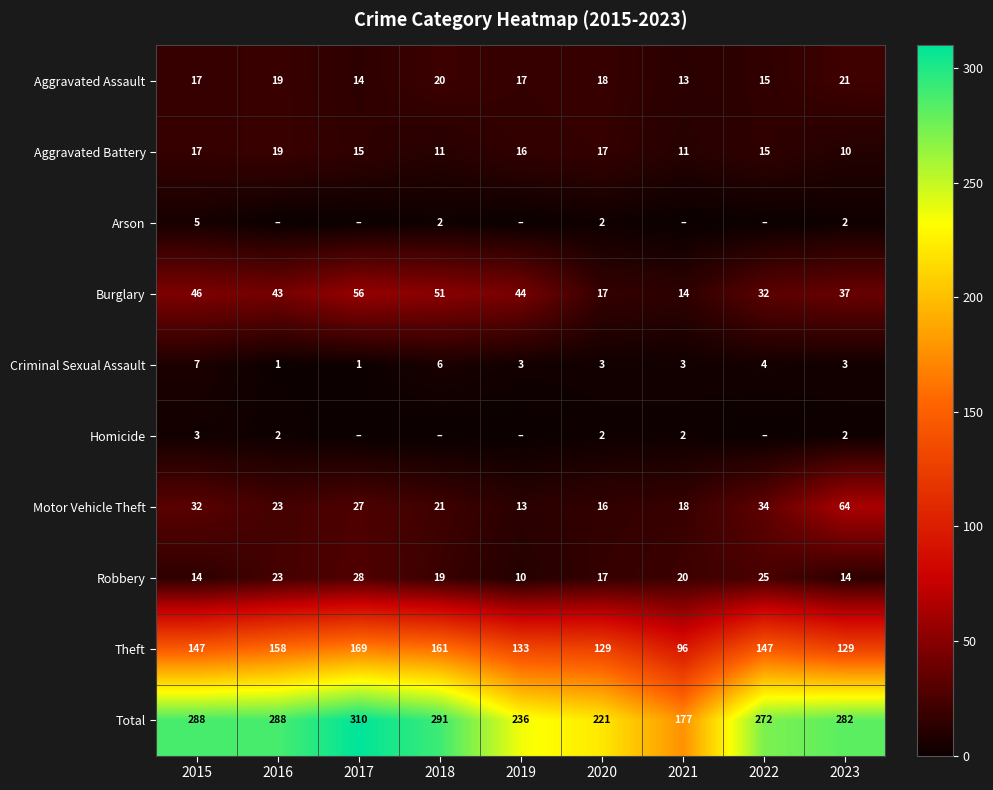

At which category does the chart reach its minimum across all series?

2016